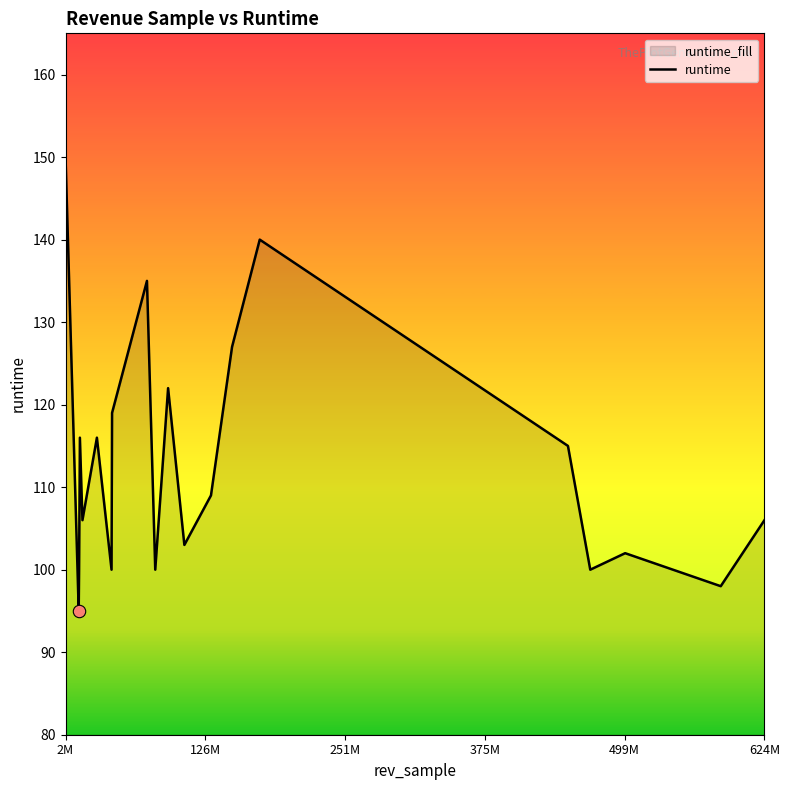

The value at 624M is 106. True or false?

True